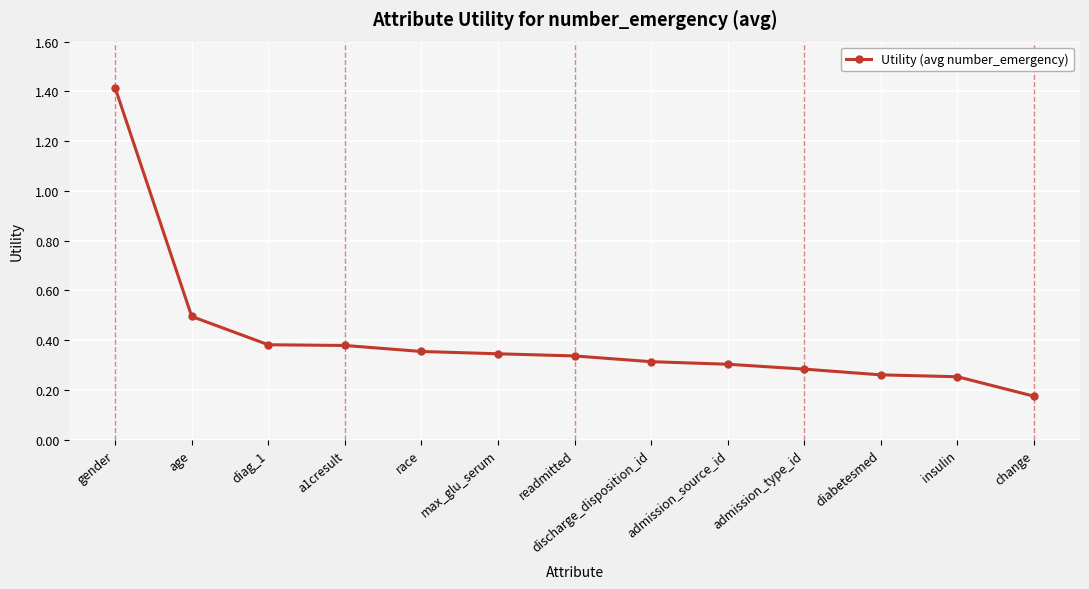

True or false: the data shows 0.1 at a1cresult.

False